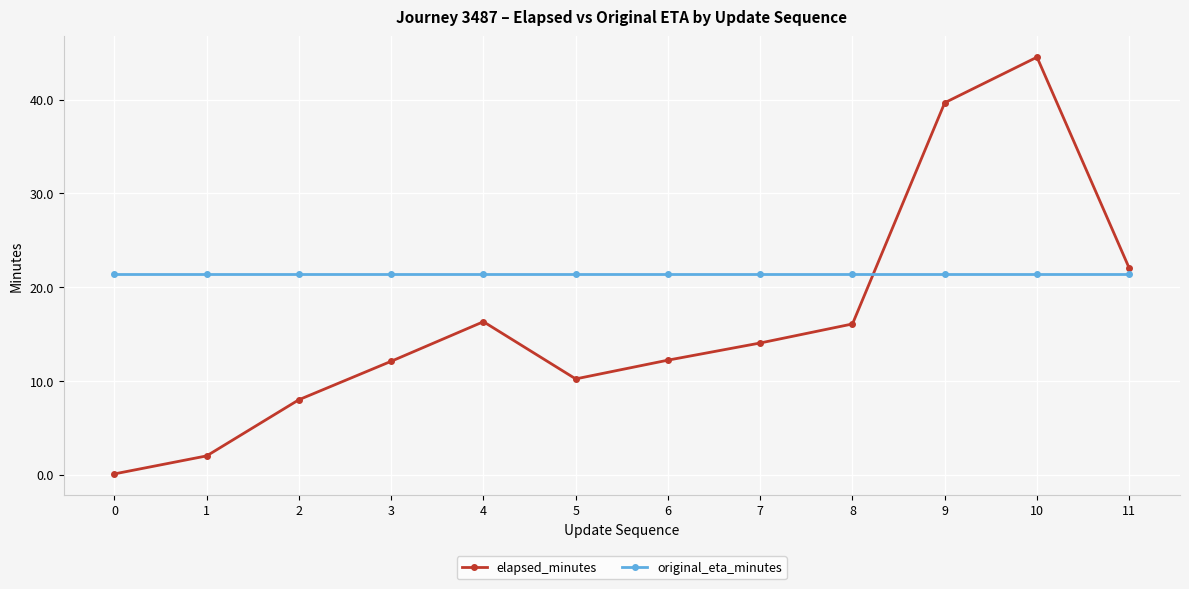

Where is elapsed_minutes nearest to the value 22?

11